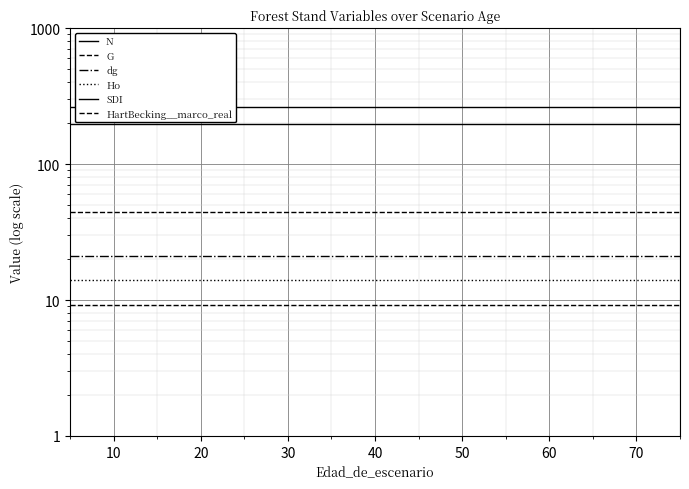

Is it true that N equals 462.4 at 70?

False